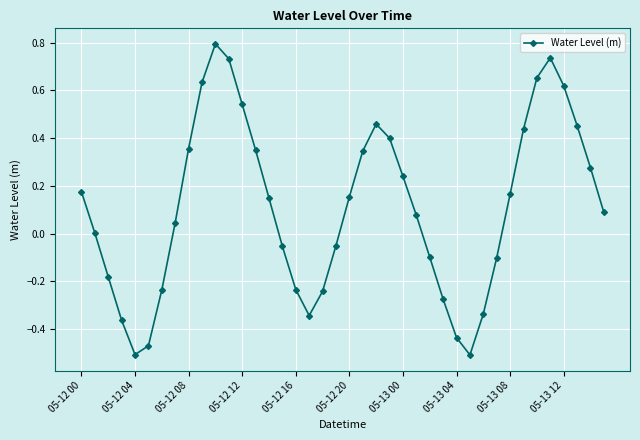

How many interior local peaks (higher than both neighbors) does the data have?

3